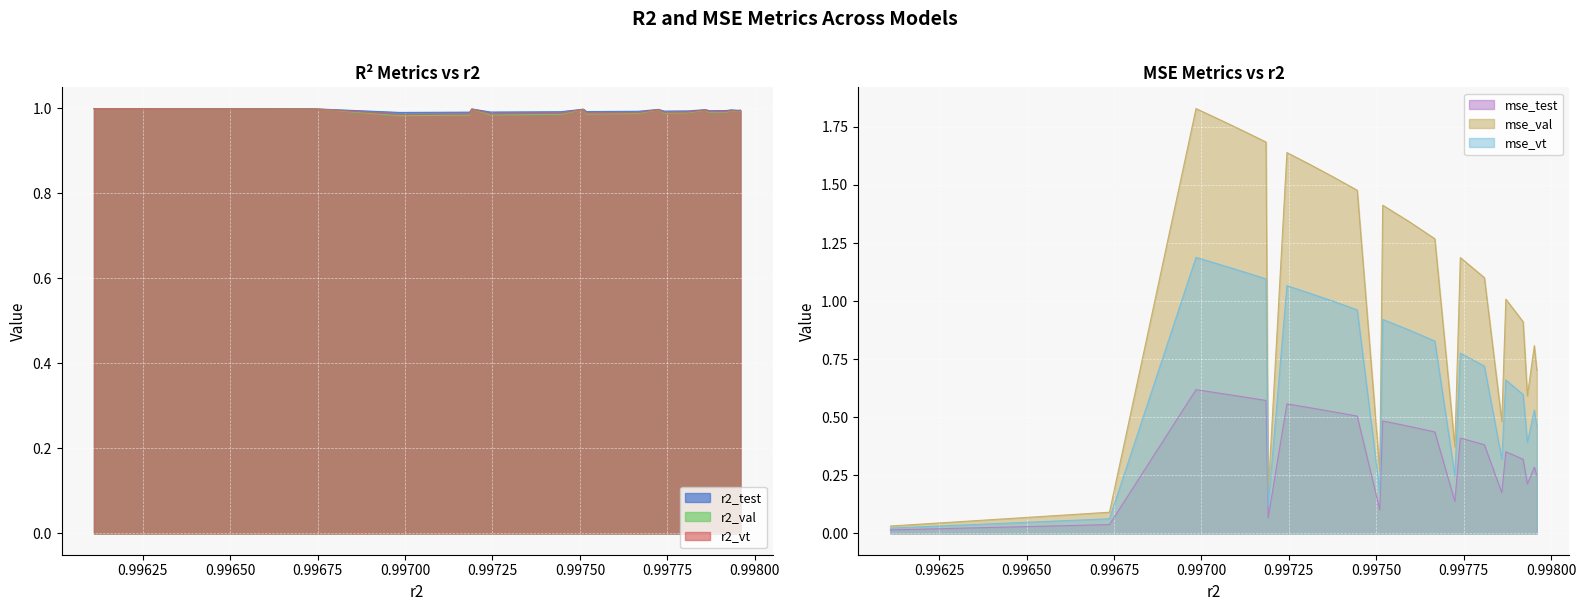

The value of mse_vt at model_4_7_5 is 0.2. True or false?

False